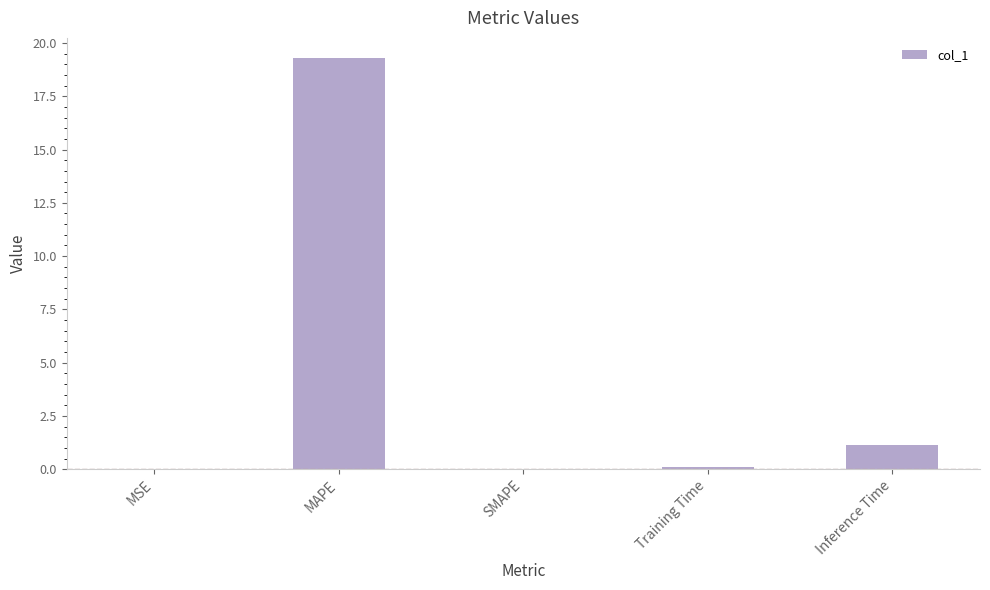

How many data points does each series have?

5